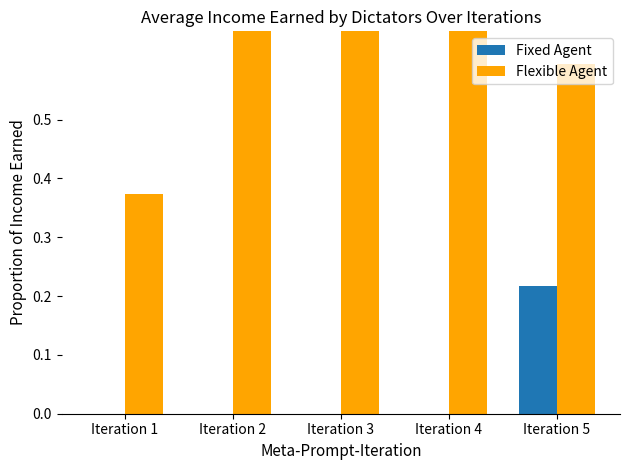

Reading left to right, what are all the values shown in this chart?

Fixed Agent: Iteration 1=0.0	Iteration 2=0.0	Iteration 3=0.0	Iteration 4=0.0	Iteration 5=0.2
Flexible Agent: Iteration 1=0.4	Iteration 2=0.8	Iteration 3=1.0	Iteration 4=1.0	Iteration 5=0.6